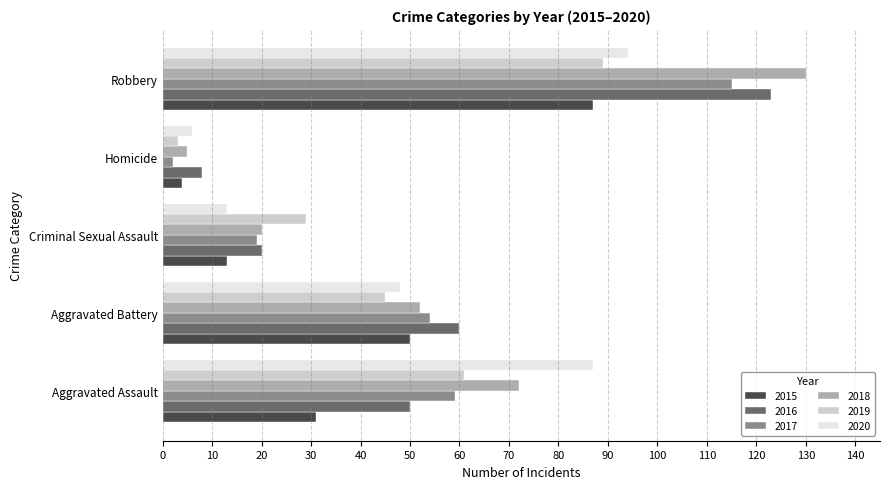

True or false: 2016 has a value of 8 at Homicide.

True